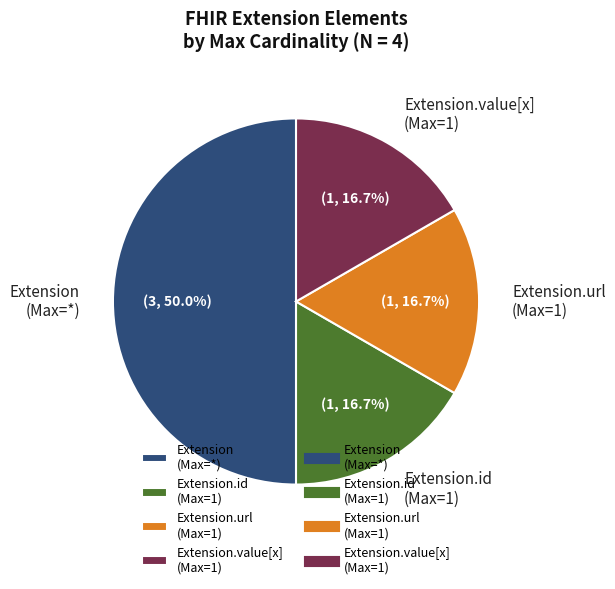

Which category has the biggest portion of the pie?

Extension (Max=*)